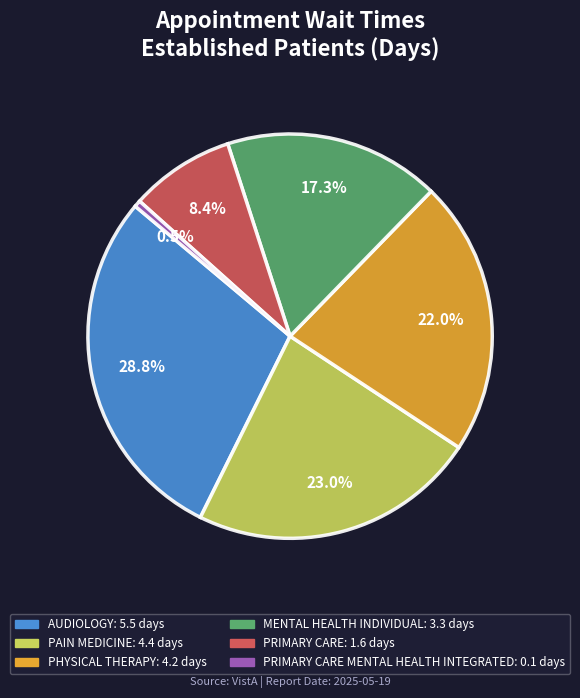

Does any single category account for the majority?

No